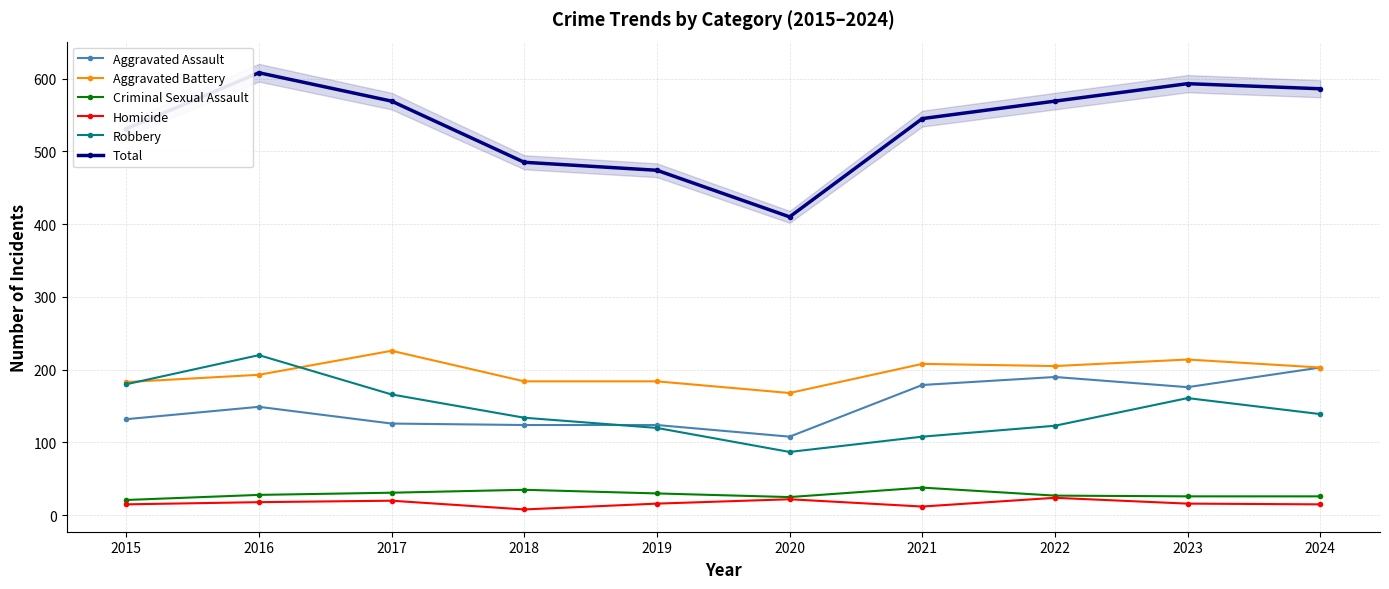

How many categories are shown in the chart?

10